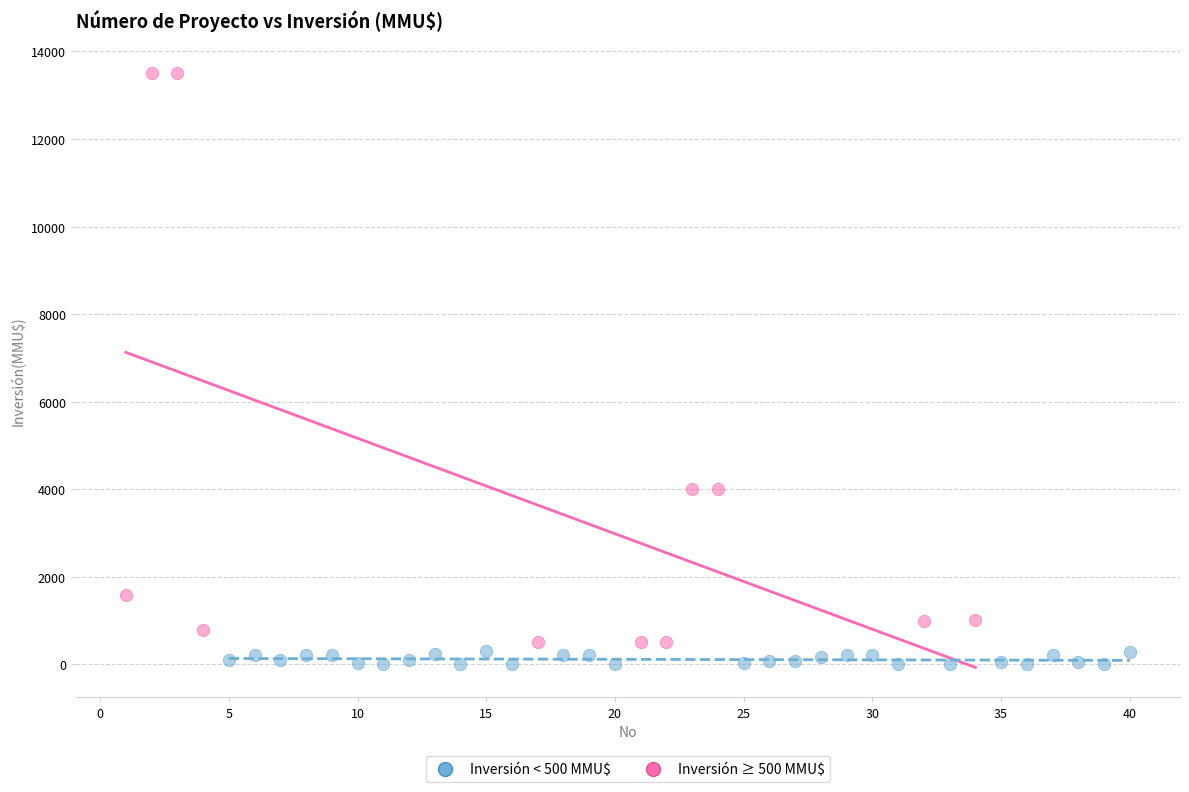

Which series reaches the maximum Y coordinate?

Inversión ≥ 500 MMU$